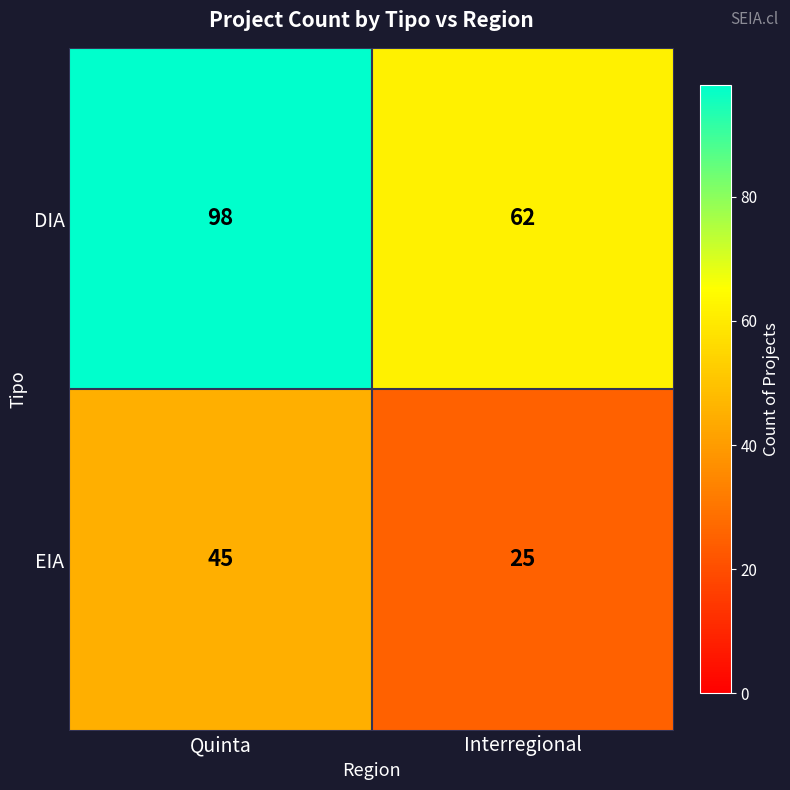

Rank the series by their maximum value, from lowest to highest.

EIA, DIA